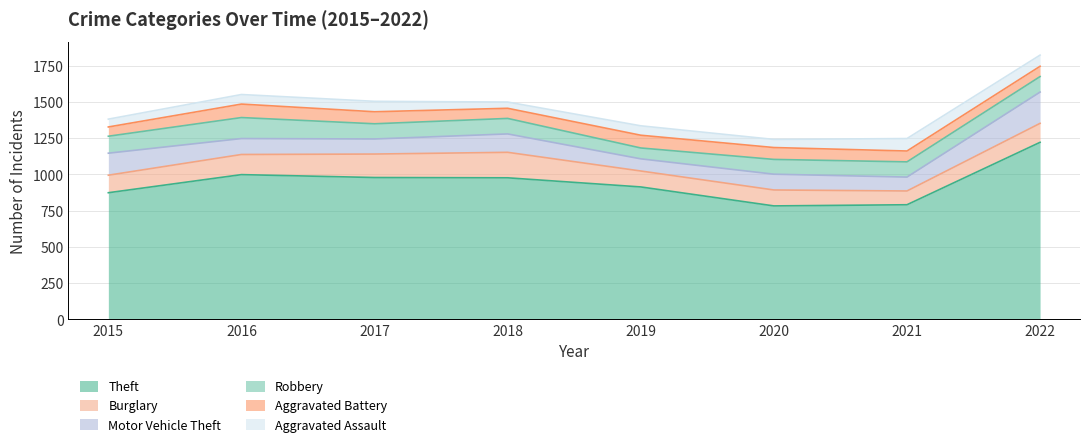

Which series has the largest total across all categories?

Theft